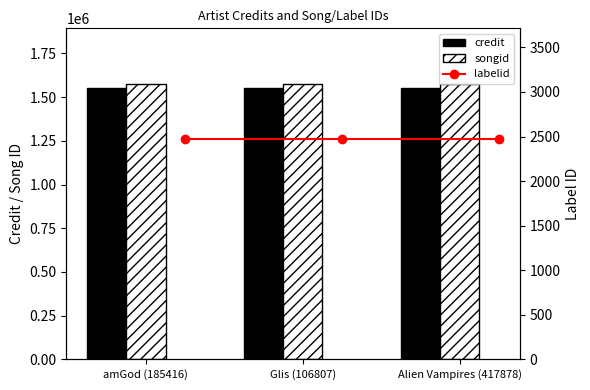

What is the label of the 1st bar from the right?

Alien Vampires (417878)